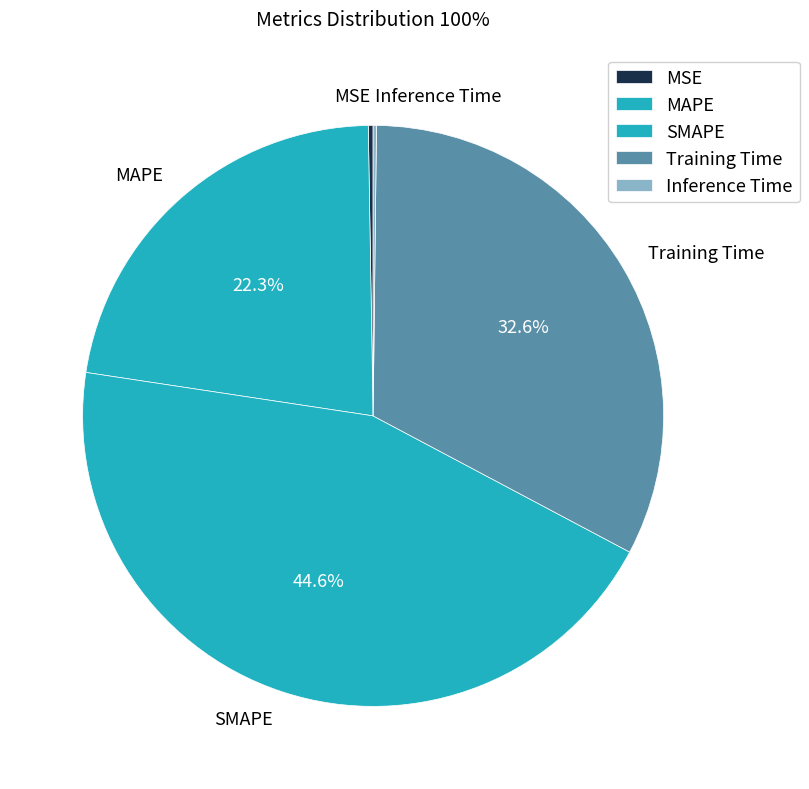

To the nearest percent, what portion does SMAPE represent?

45%